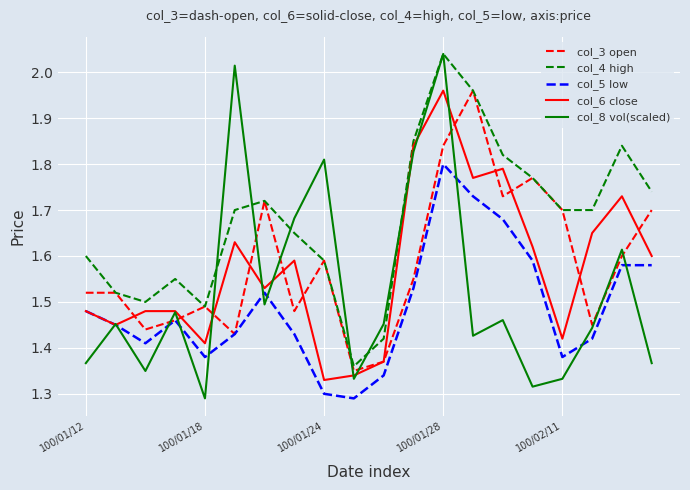

Which series has the widest spread of values?

col_8 vol(scaled)